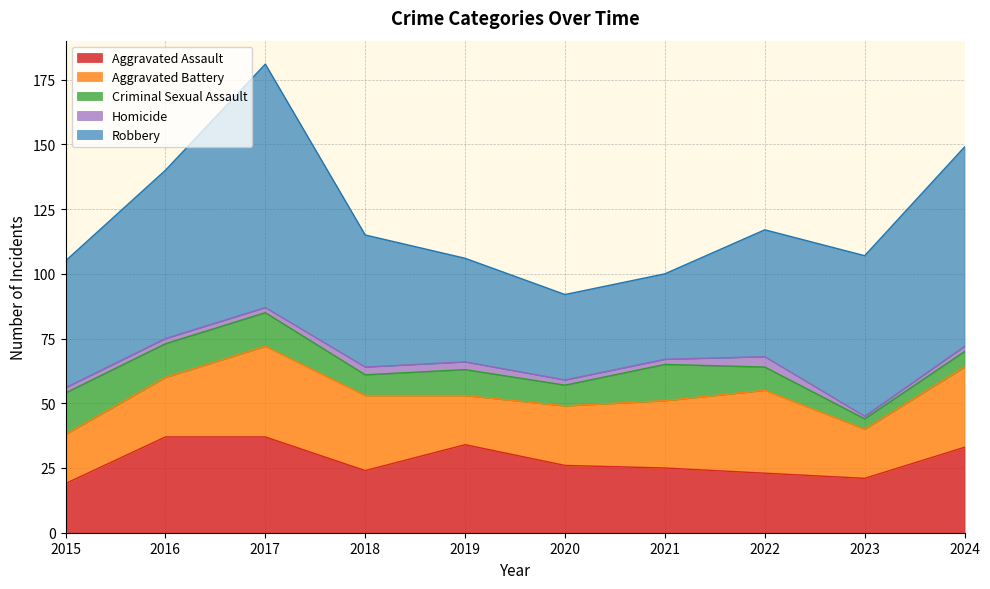

What is the sum of the Homicide values at 2023 and 2021?

3